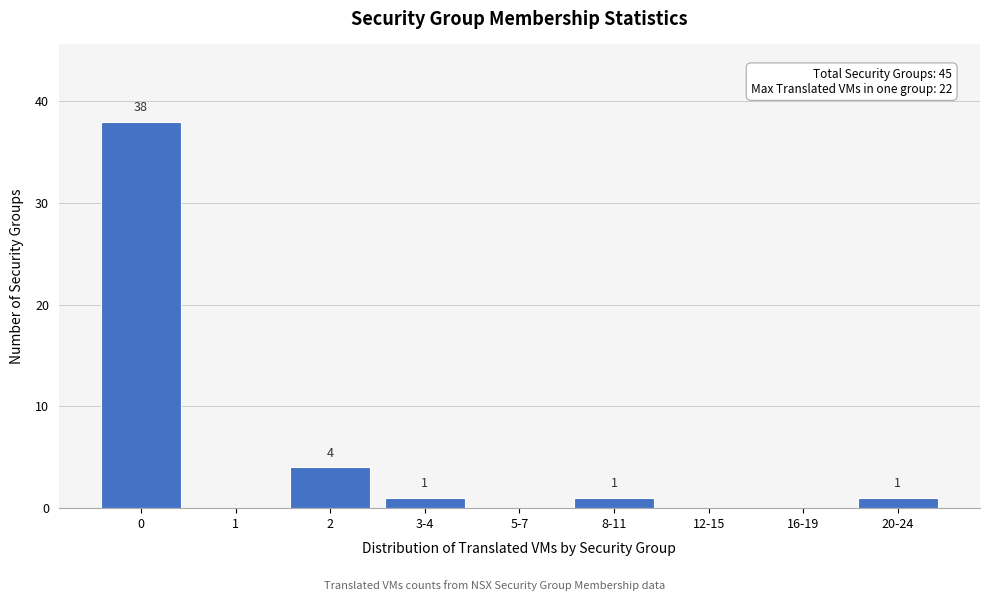

Reading left to right, extract all data points from this chart.

0=38	1=0	2=4	3-4=1	5-7=0	8-11=1	12-15=0	16-19=0	20-24=1